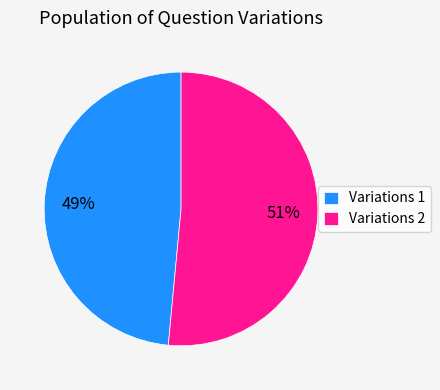

Between Variations 1 and Variations 2, which is larger?

Variations 2